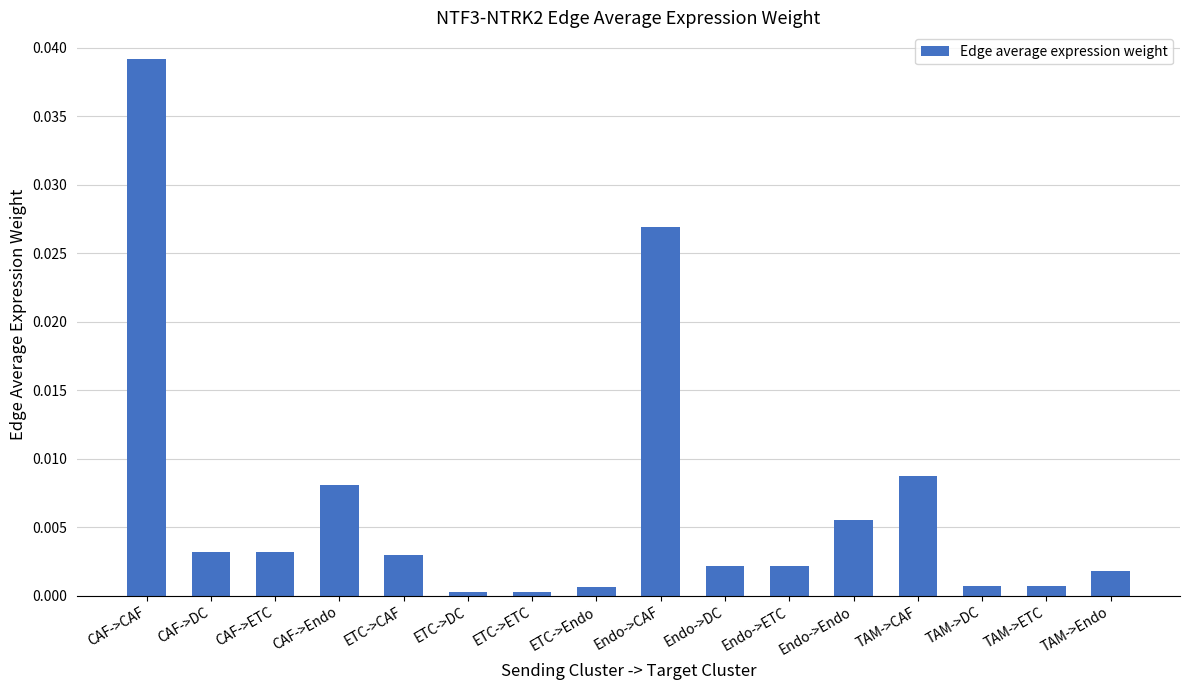

Which category has the highest value across all series?

CAF->CAF